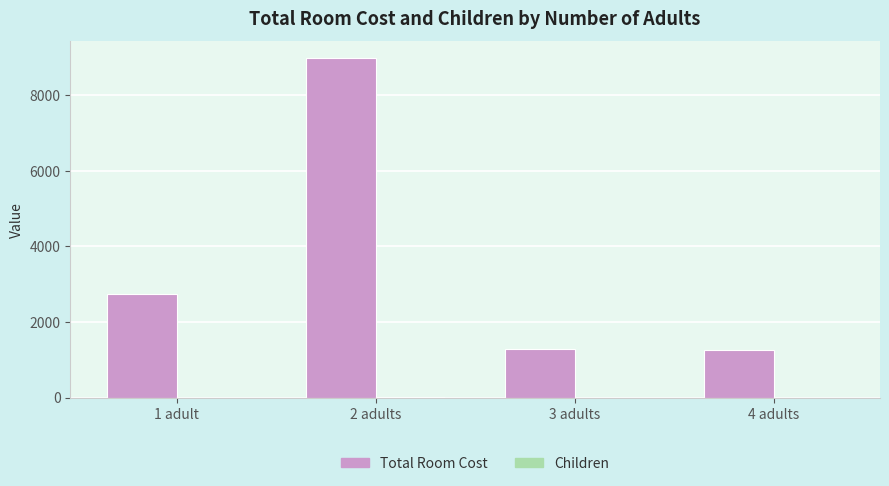

How many groups of bars are there?

4